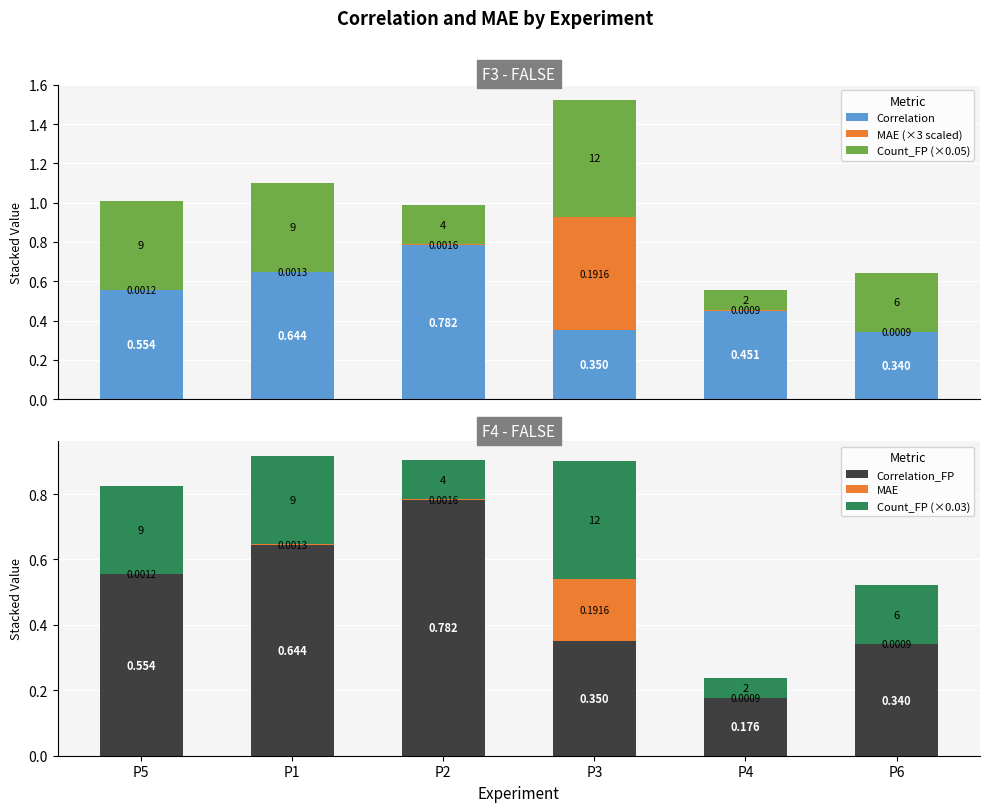

Reading left to right, transcribe all the data shown in this chart.

Correlation: 0.6	0.6	0.8	0.3	0.5	0.3
MAE (×3 scaled): 0.0	0.0	0.0	0.6	0.0	0.0
Count_FP (×0.05): 0.4	0.4	0.2	0.6	0.1	0.3
Correlation_FP: 0.6	0.6	0.8	0.3	0.2	0.3
MAE: 0.0	0.0	0.0	0.2	0.0	0.0
Count_FP (×0.03): 0.3	0.3	0.1	0.4	0.1	0.2